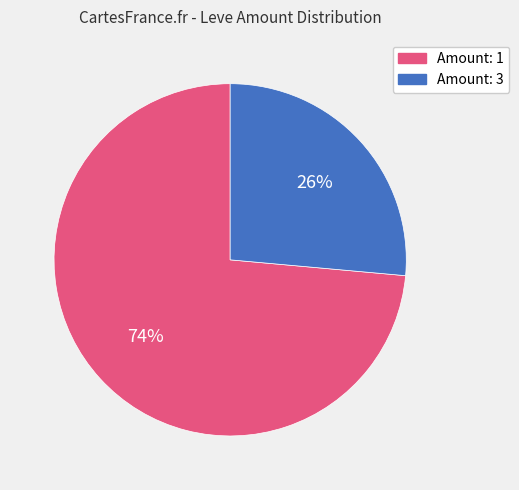

How many slices are in this pie chart?

2